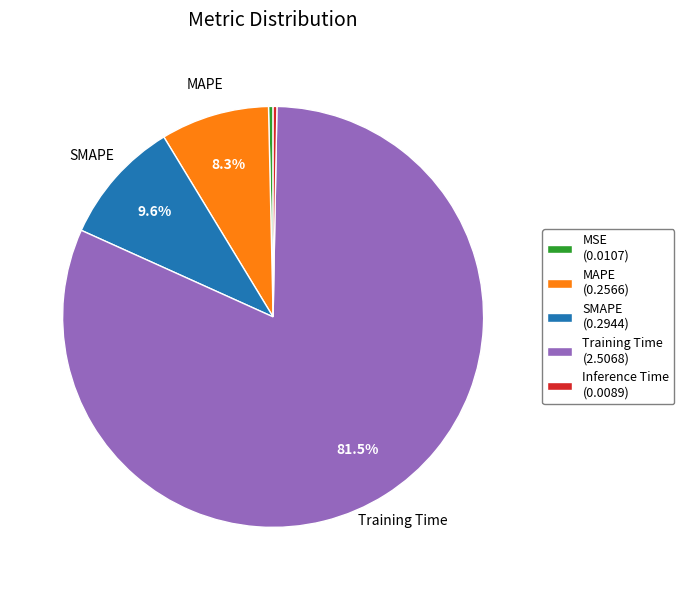

Is SMAPE the majority of the pie?

No